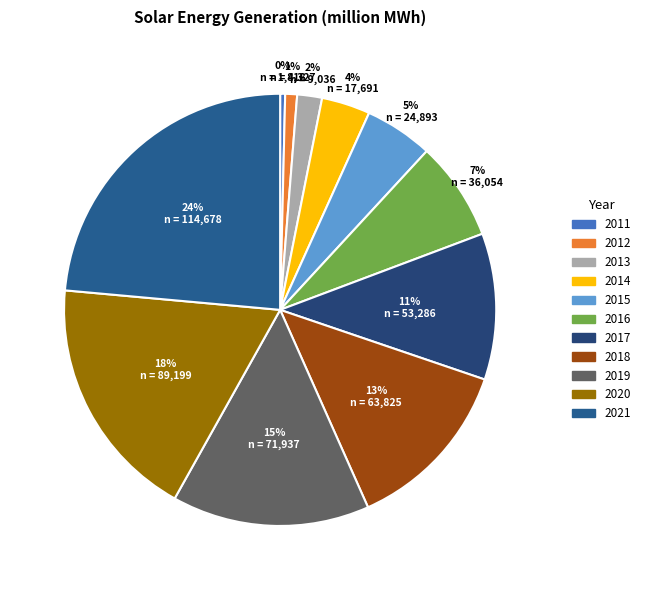

Approximately how many times larger is the value at 2013 compared to 2012?

2.1